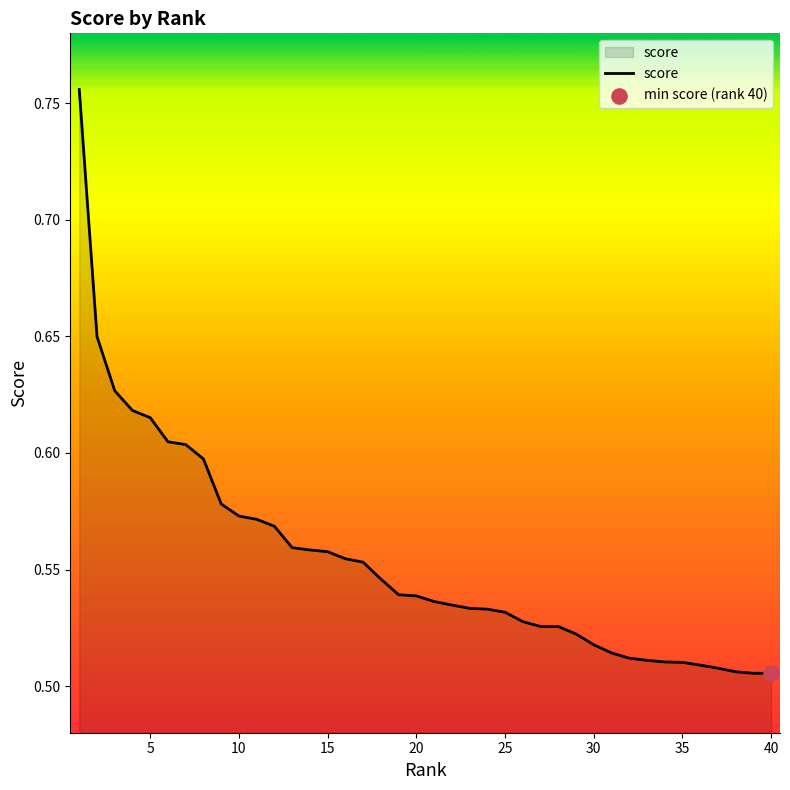

What is the difference between the maximum and minimum values?

0.3